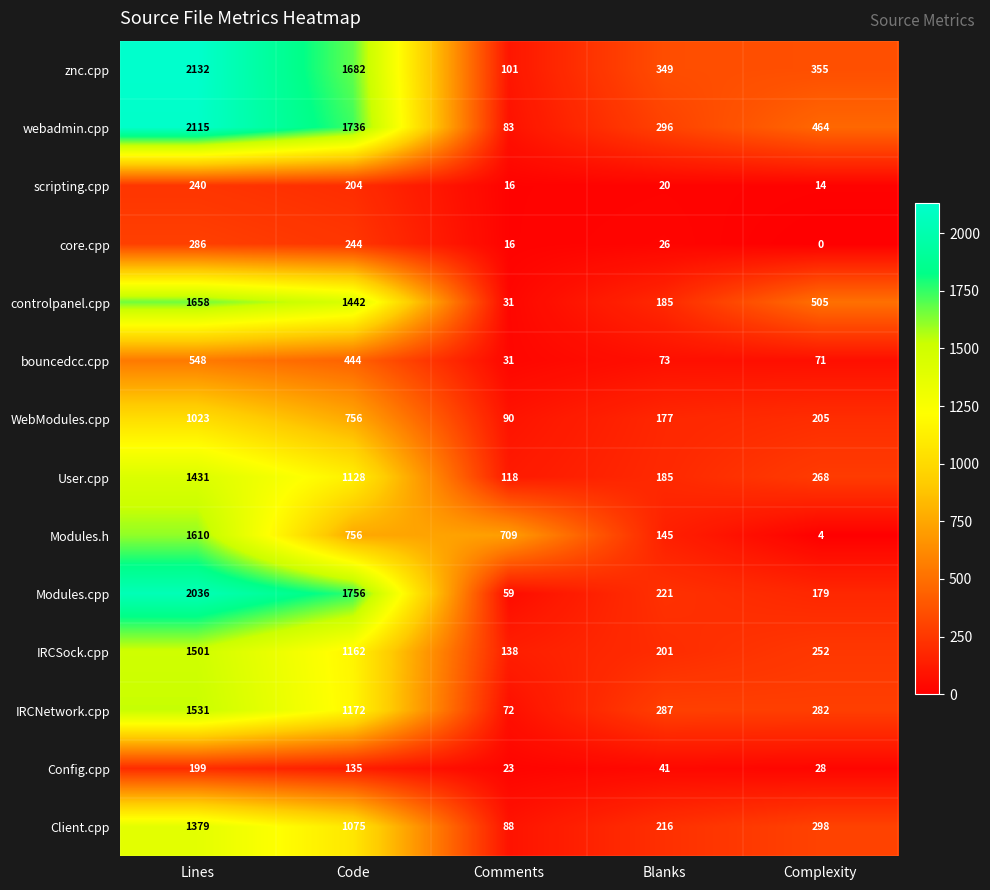

What is the difference between the highest and lowest values at Comments?

693